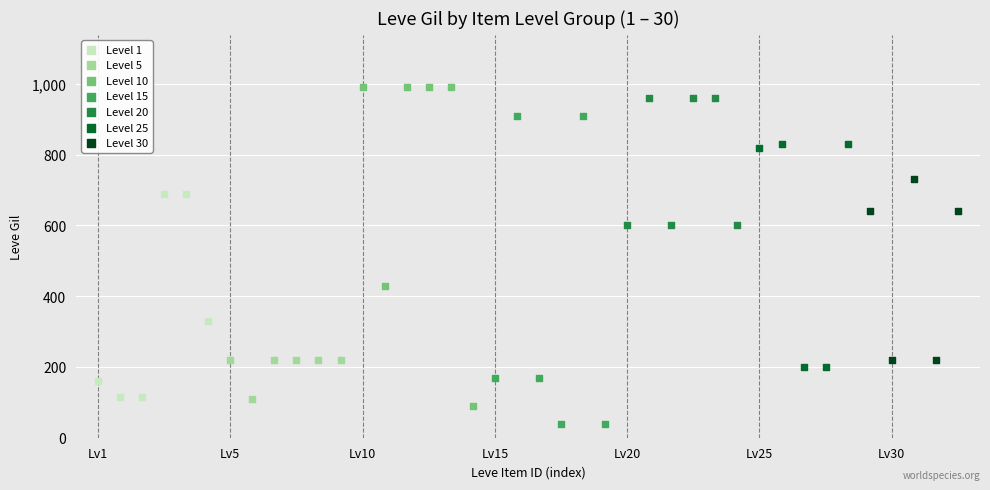

Which series reaches the minimum Y coordinate?

Level 15